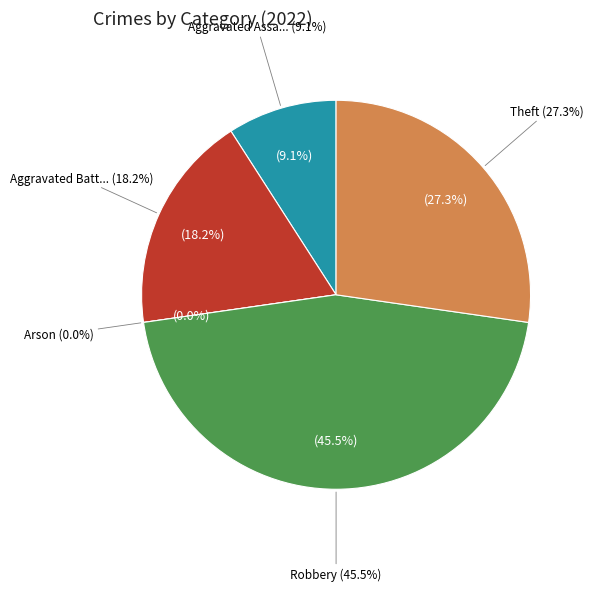

Between Aggravated Assault and Arson, which is larger?

Aggravated Assault